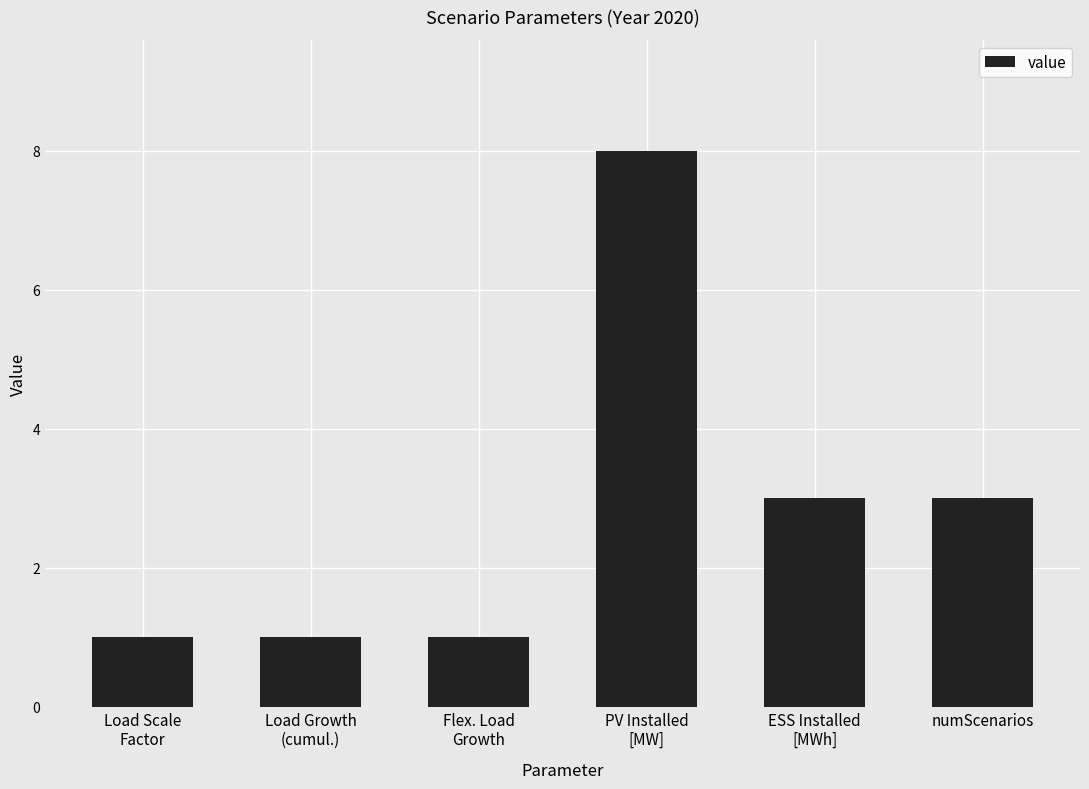

How many bars are there in total?

6